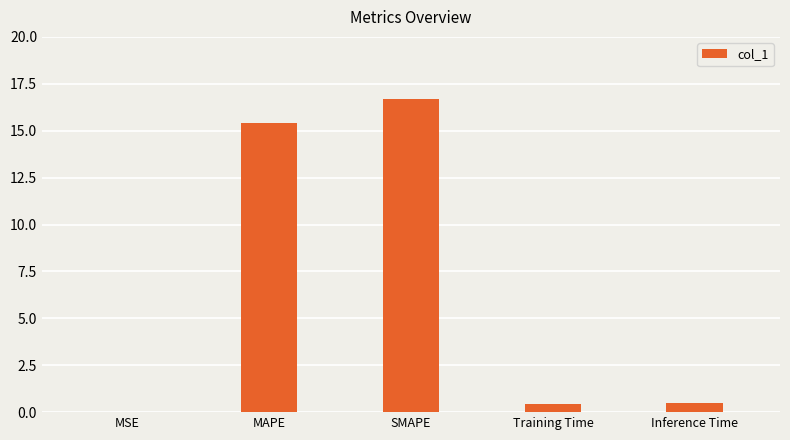

What is the maximum value shown in the chart?

16.7